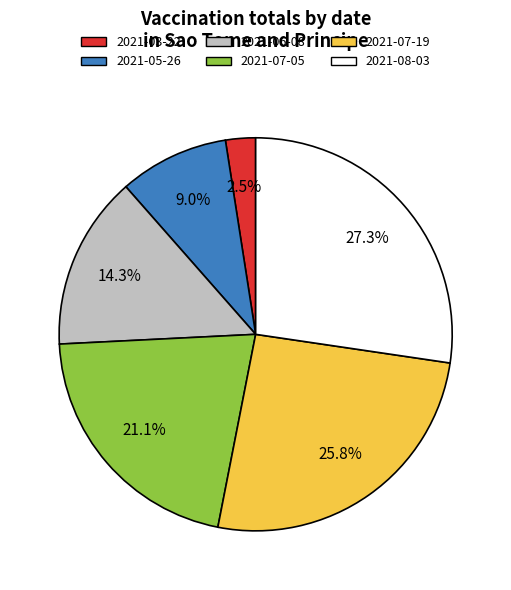

To the nearest percent, what is the difference between the largest and smallest slice percentages?

25%